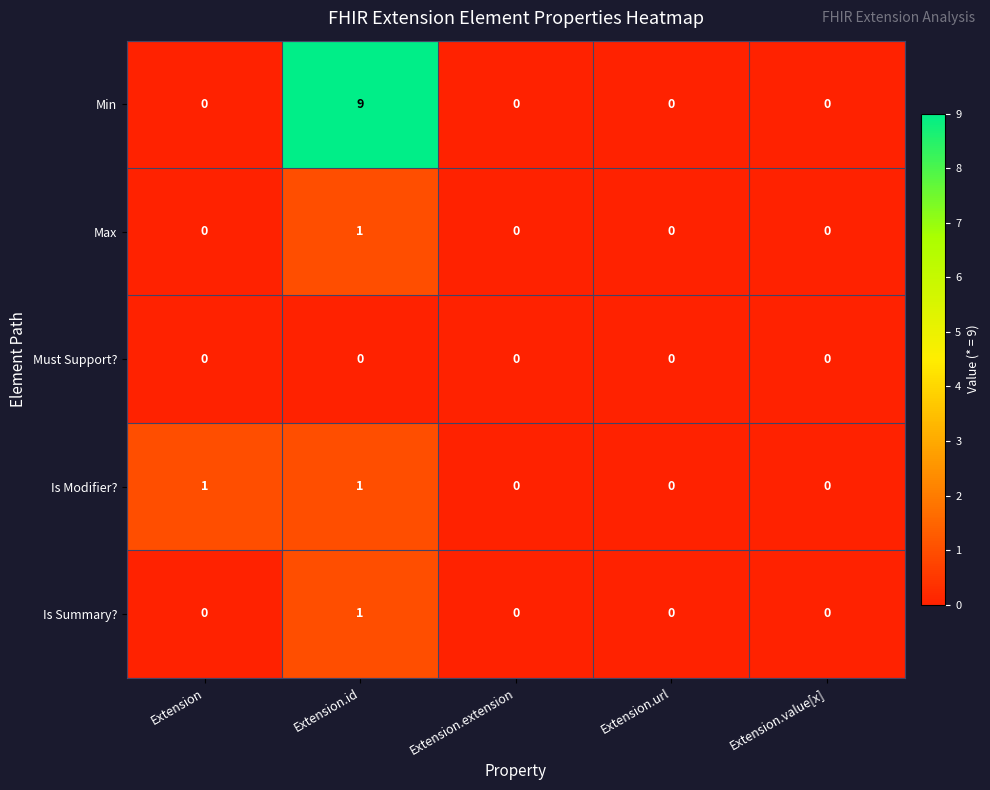

At which category is the sum across all series the highest?

Extension.id